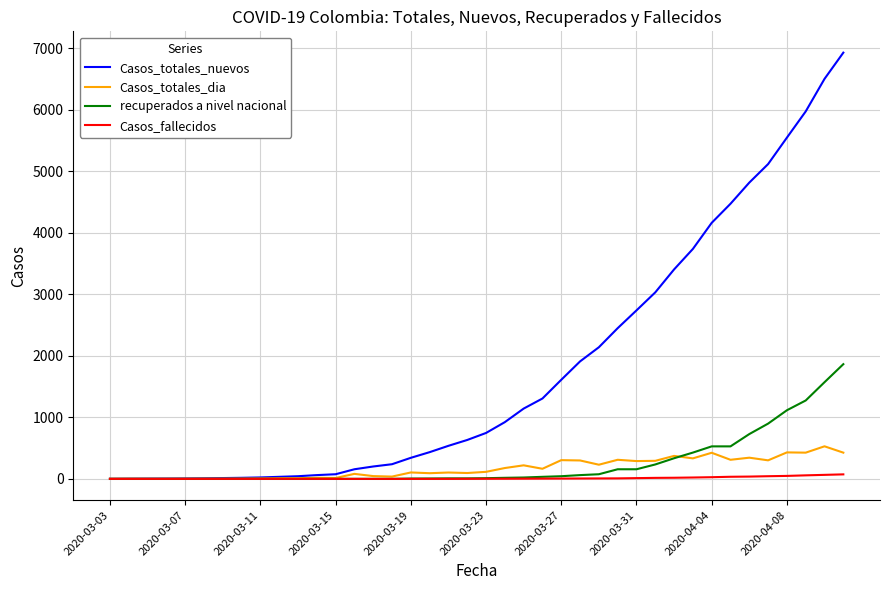

Which series has the largest total across all categories?

Casos_totales_nuevos